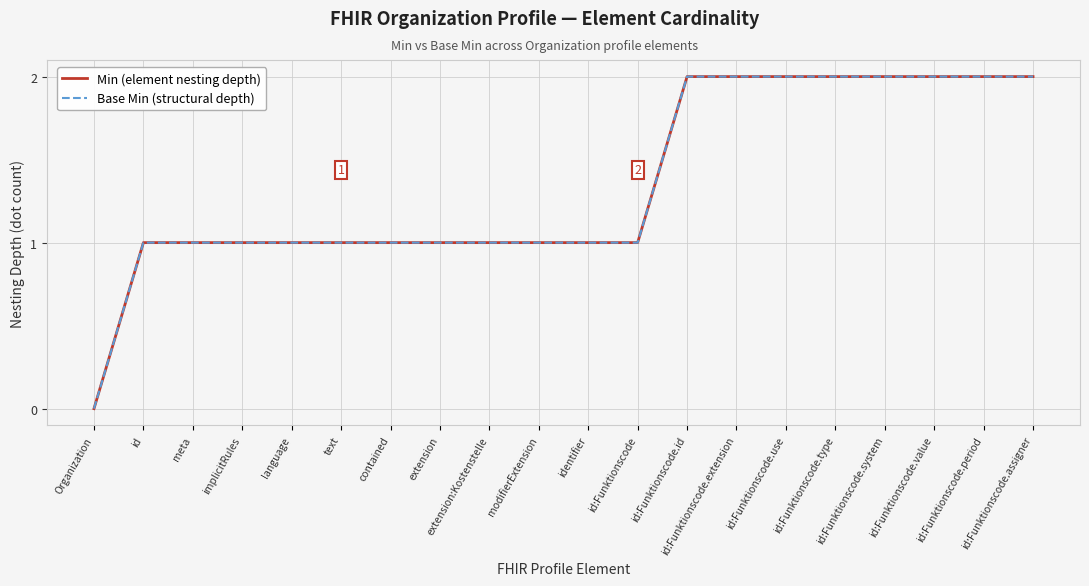

Is it true that Base Min (structural depth) equals 2 at id:Funktionscode.value?

True